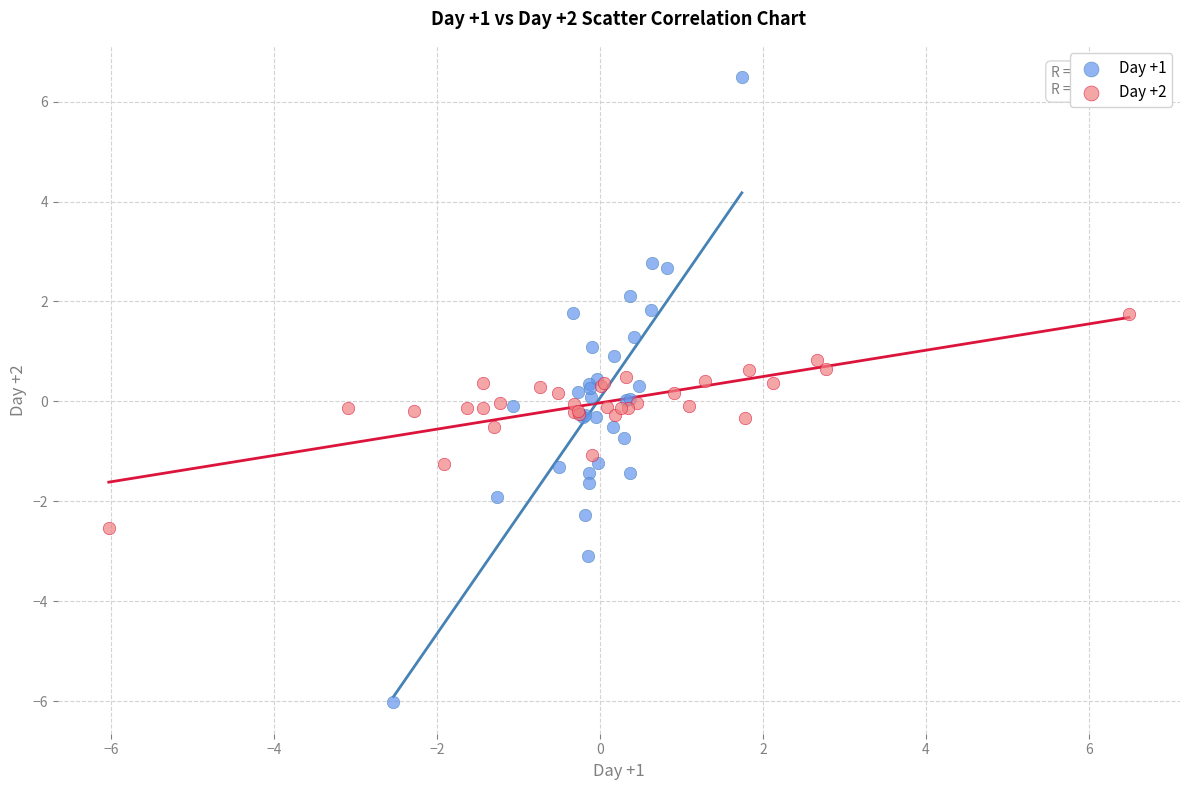

Which series reaches the minimum Y coordinate?

Day +1